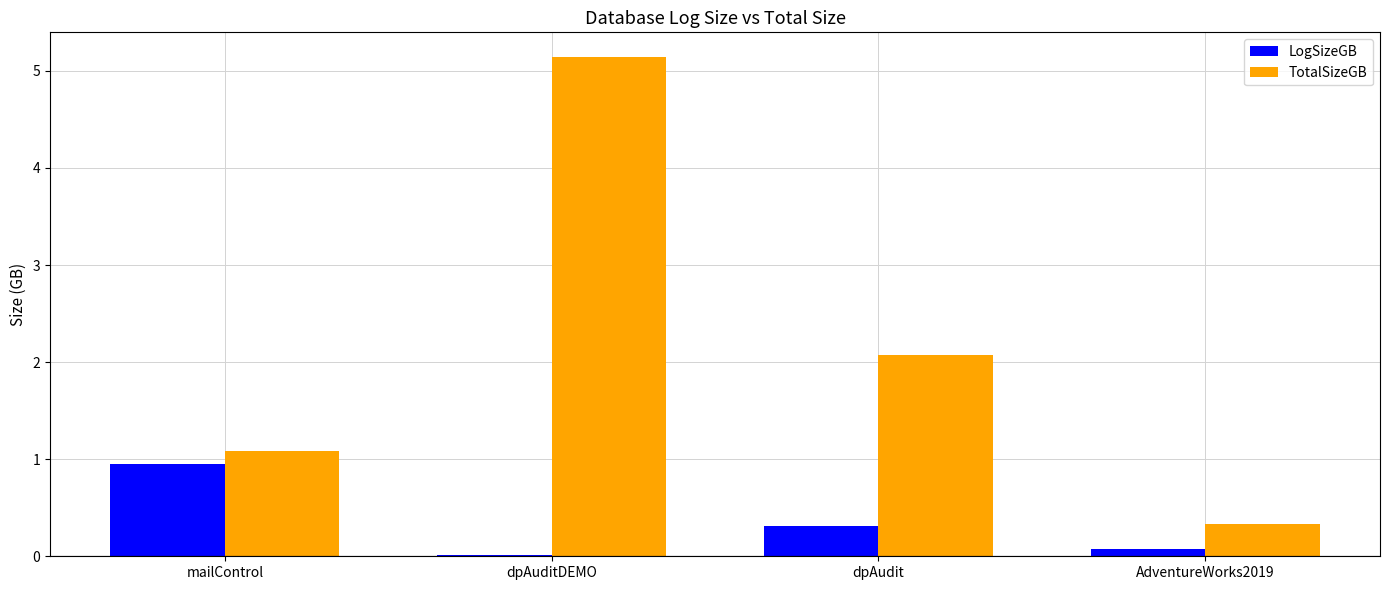

At which label is LogSizeGB closest to 0?

dpAuditDEMO